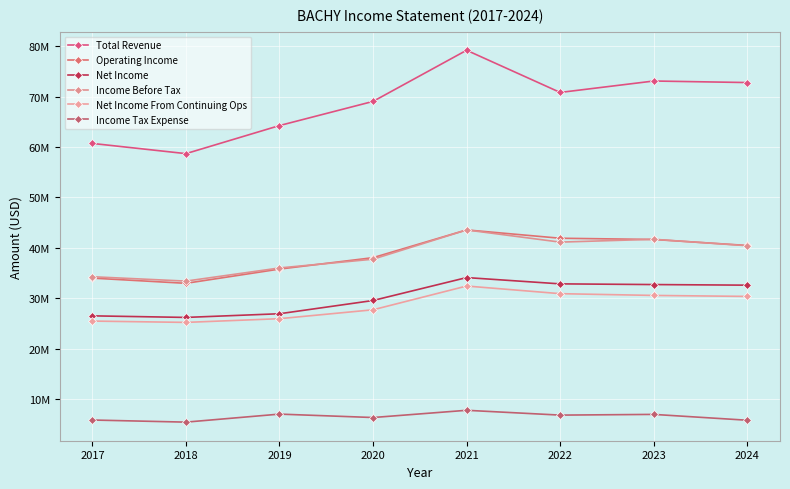

At which label is Net Income closest to 30?

2020